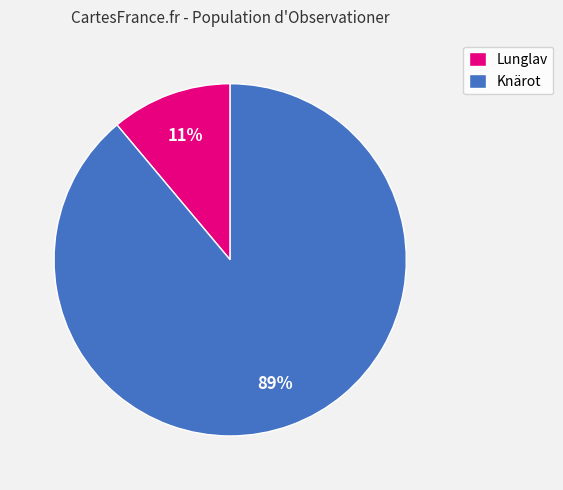

True or false: Lunglav accounts for 1% of the total.

False